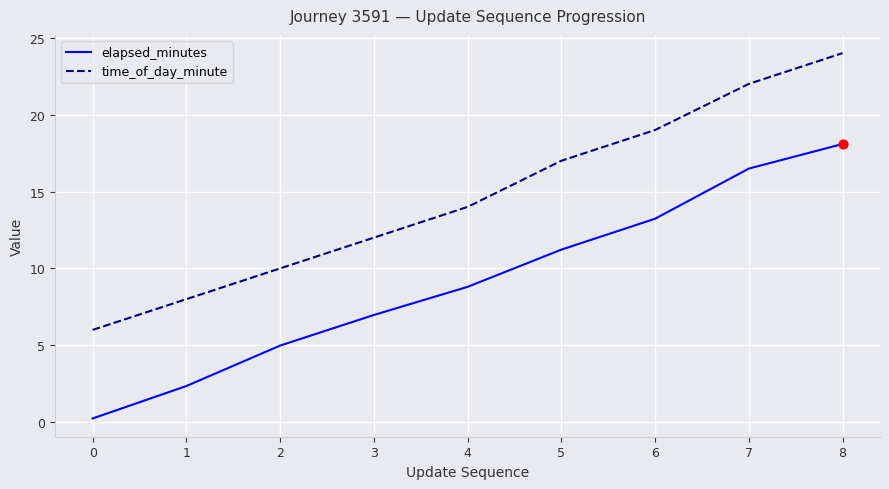

What is the total value across all series at 4?

22.8